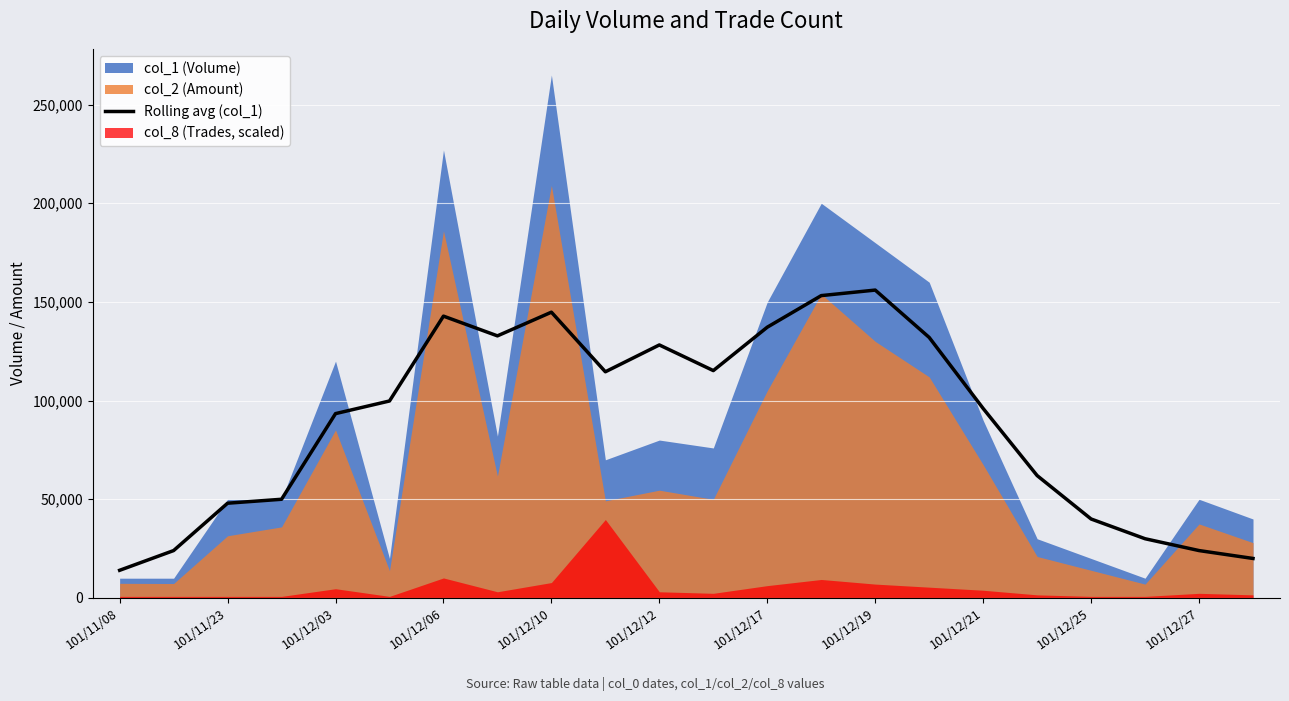

The value of Rolling avg (col_1) at 101/12/21 is 40256. True or false?

False